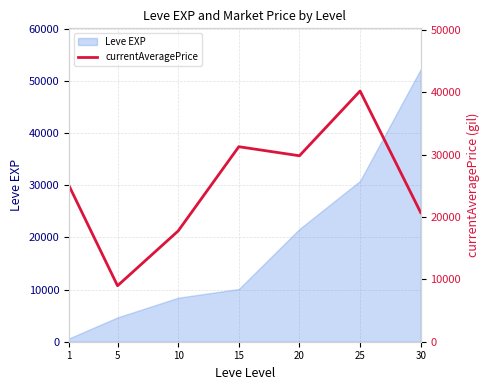

Rank the categories by Leve EXP value from highest to lowest.

30, 25, 20, 15, 10, 5, 1